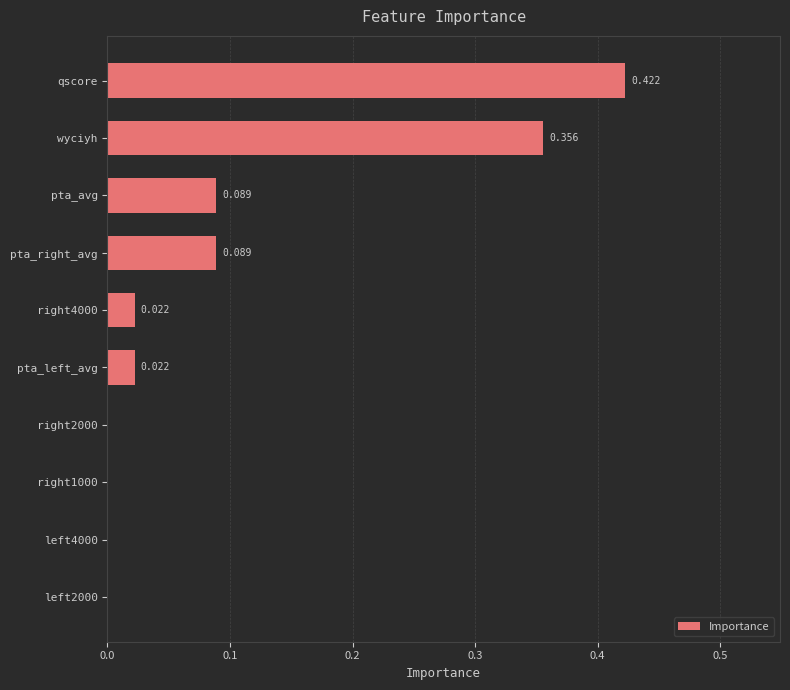

What is the sum of all values?

1.0